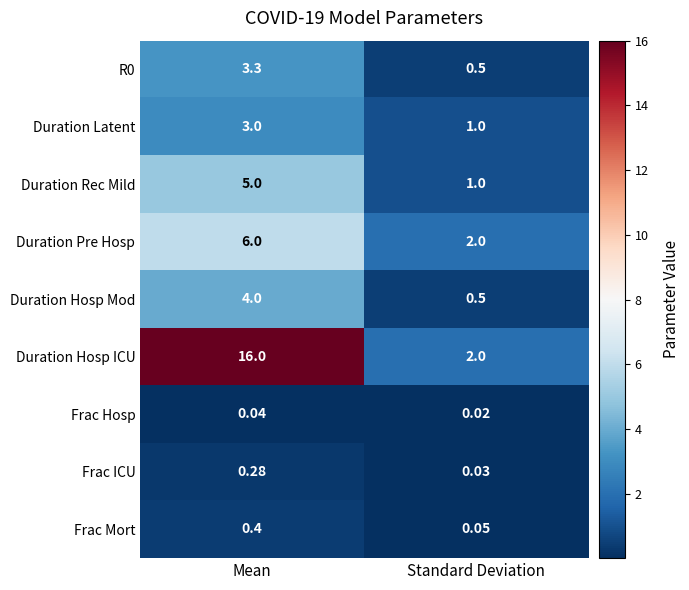

At which label does Frac Hosp reach its minimum?

Standard Deviation